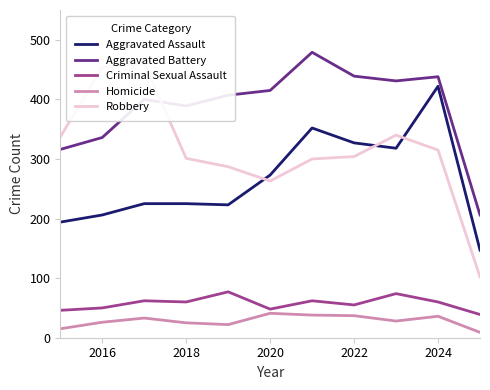

How many data points in Aggravated Assault are above 225?

5